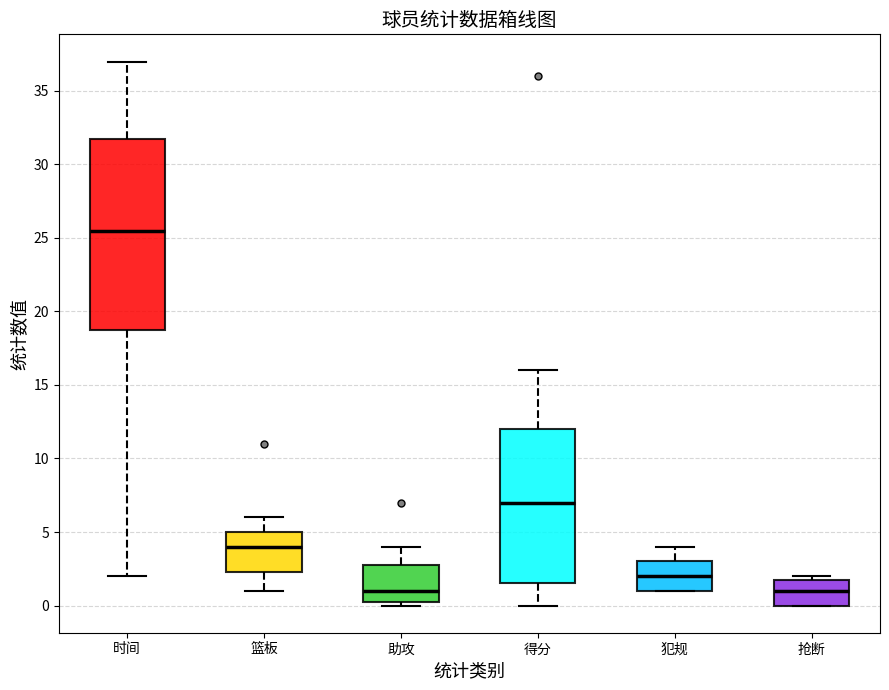

Reading left to right, transcribe this box plot: for each box, give where its median line is, the range the box spans, and where its two whiskers end, as read against the y-axis. The values are not printed on the chart, so give them approximately, as read against the axis.

时间: median 25.5, box 19.0 to 32.0, whiskers 2.0 to 37.0
篮板: median 4.0, box 2.5 to 5.0, whiskers 1.0 to 6.0
助攻: median 1.0, box 0.5 to 3.0, whiskers 0.0 to 4.0
得分: median 7.0, box 1.5 to 12.0, whiskers 0.0 to 16.0
犯规: median 2.0, box 1.0 to 3.0, whiskers 1.0 to 4.0
抢断: median 1.0, box 0.0 to 2.0, whiskers 0.0 to 2.0 (just above the box's upper edge)